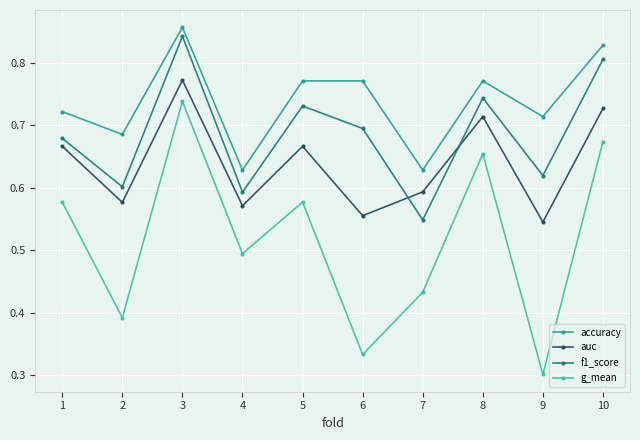

What is the sum of the accuracy values at 2 and 5?

1.5